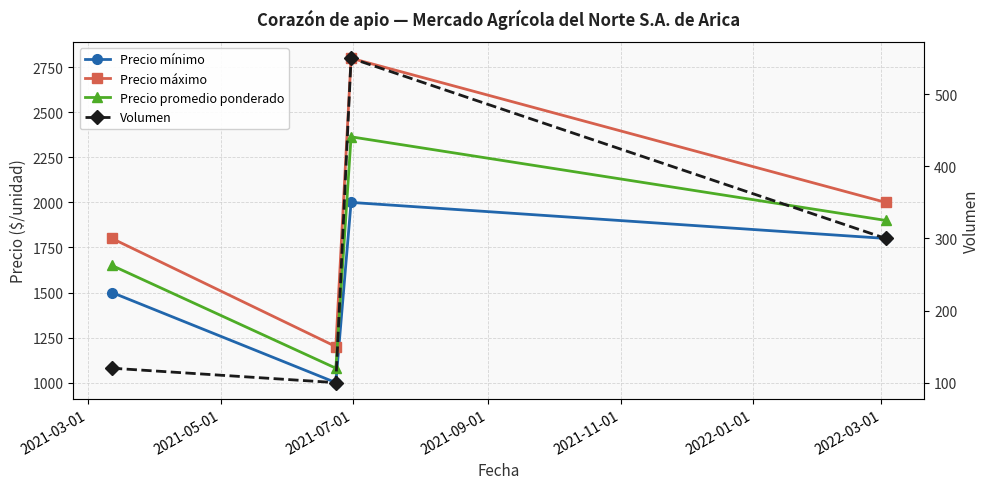

What value does the Volumen series have at 2021-05-01, to the nearest 50?

100